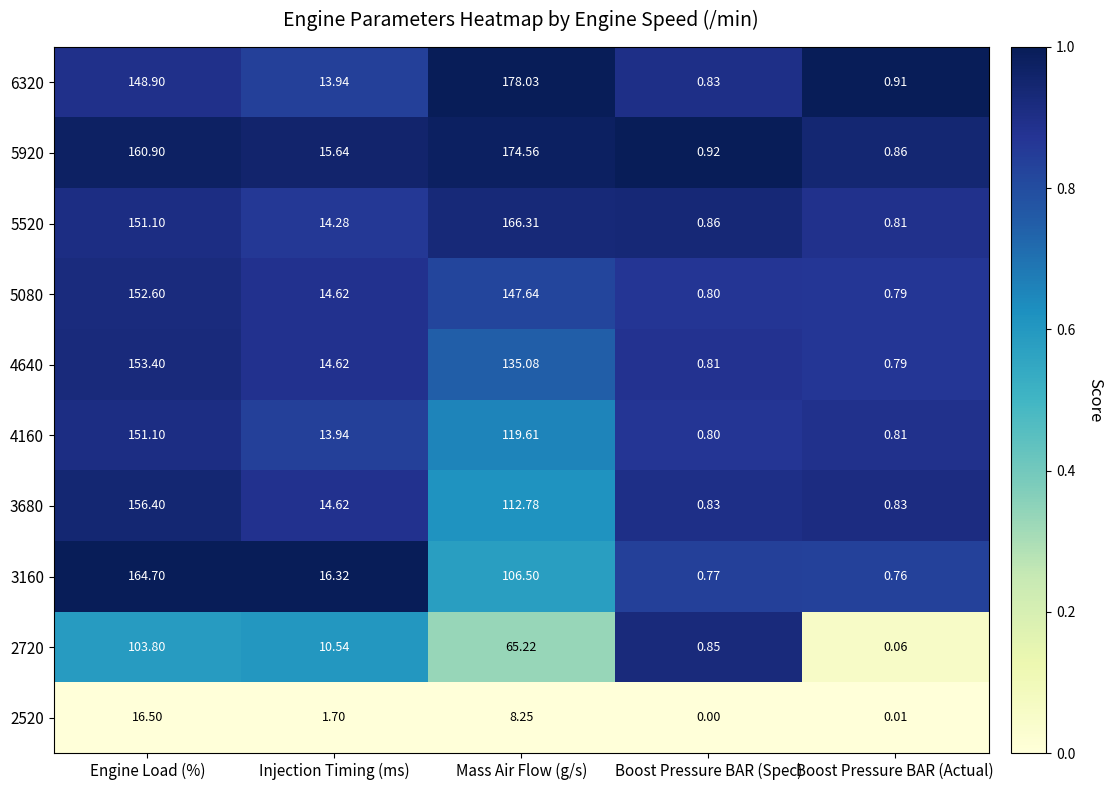

Rank the categories by 4640 value from lowest to highest.

Boost Pressure BAR (Actual), Boost Pressure BAR (Spec), Injection Timing (ms), Mass Air Flow (g/s), Engine Load (%)